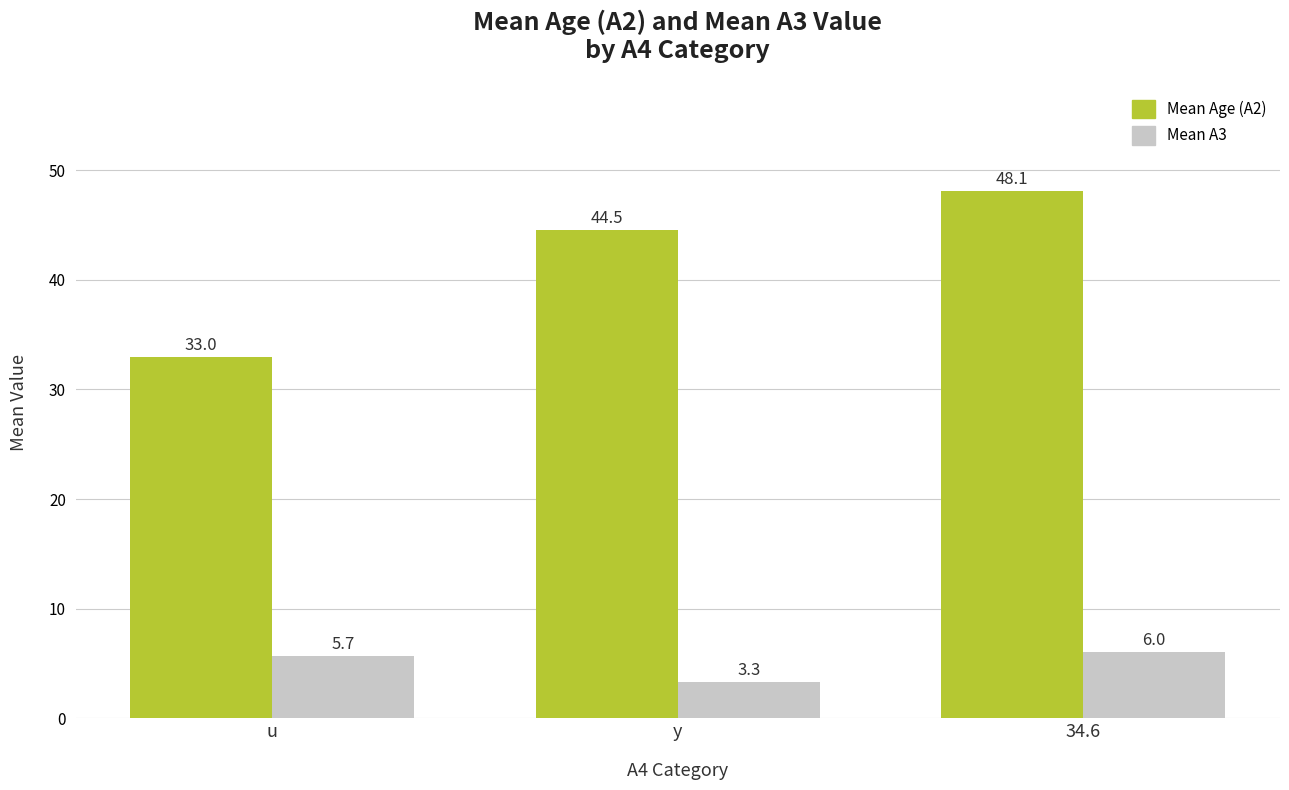

What is the label of the 3rd bar from the left?

34.6